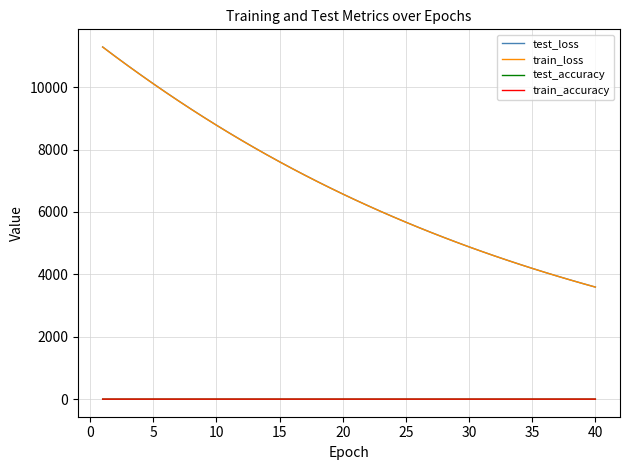

Is this an area chart (filled region under the line)?

No